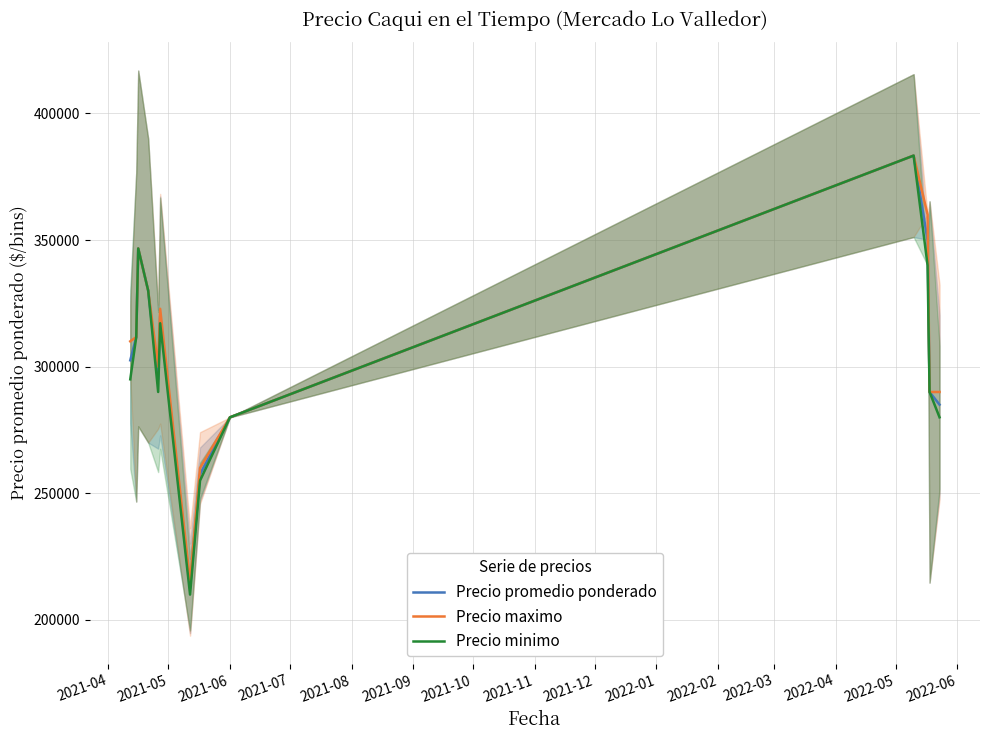

What is the minimum value for Precio promedio ponderado?

212500.0